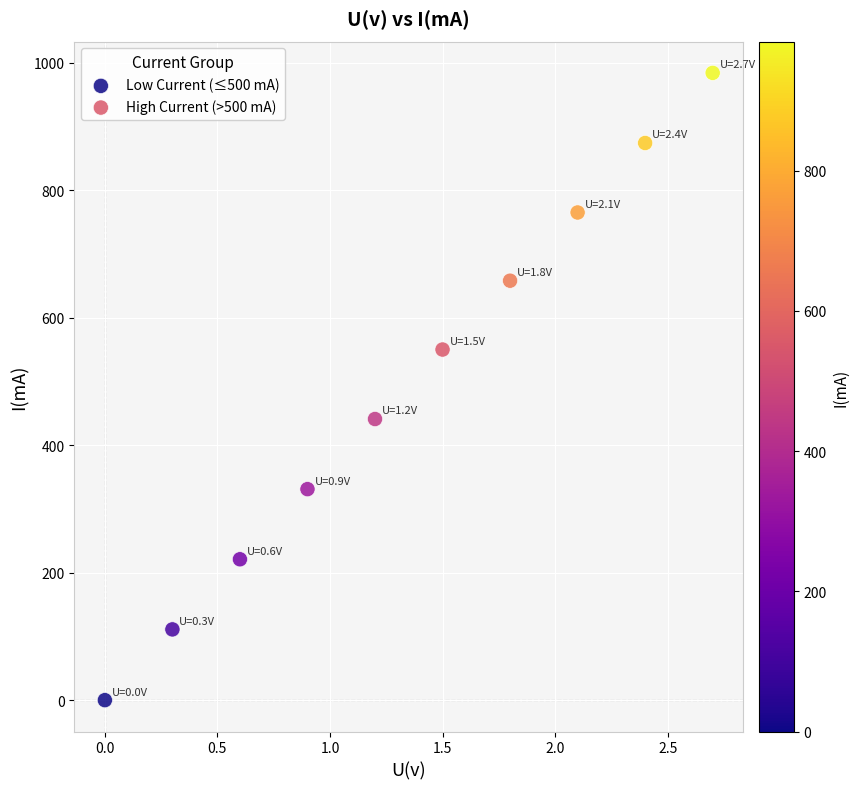

Which series has the widest spread of Y values?

Low Current (≤500 mA)